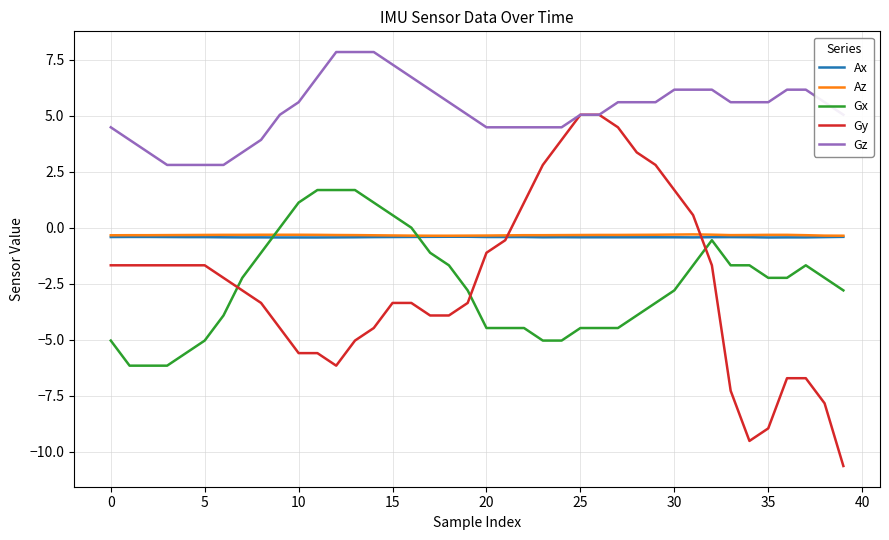

After their last crossing, which series has the higher values: Gx or Az?

Az